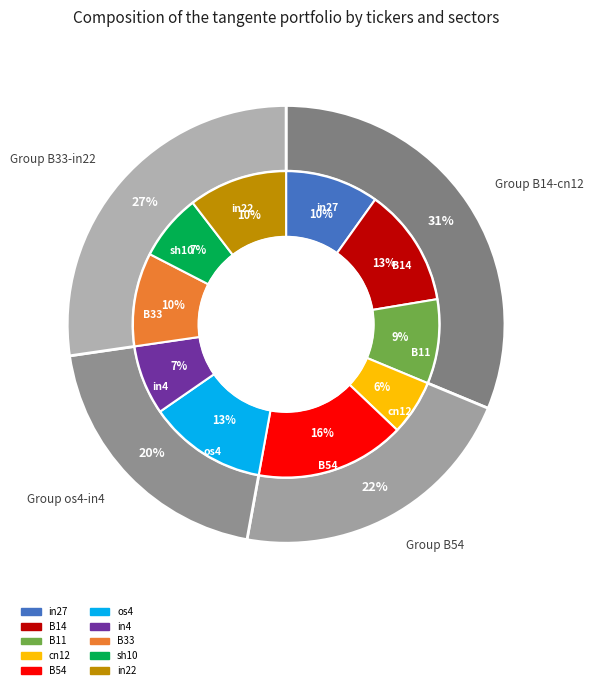

Is there a majority slice in this chart?

No